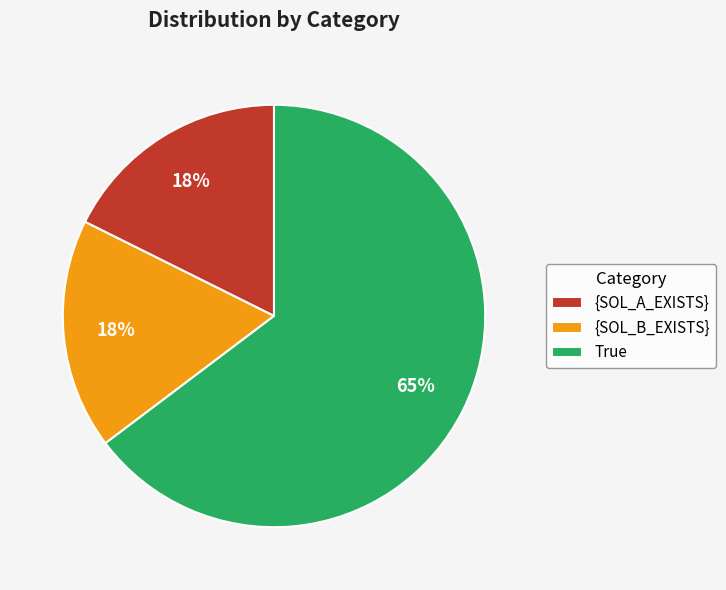

To the nearest percent, what is the difference between the {SOL_B_EXISTS} and True slice percentages?

47%